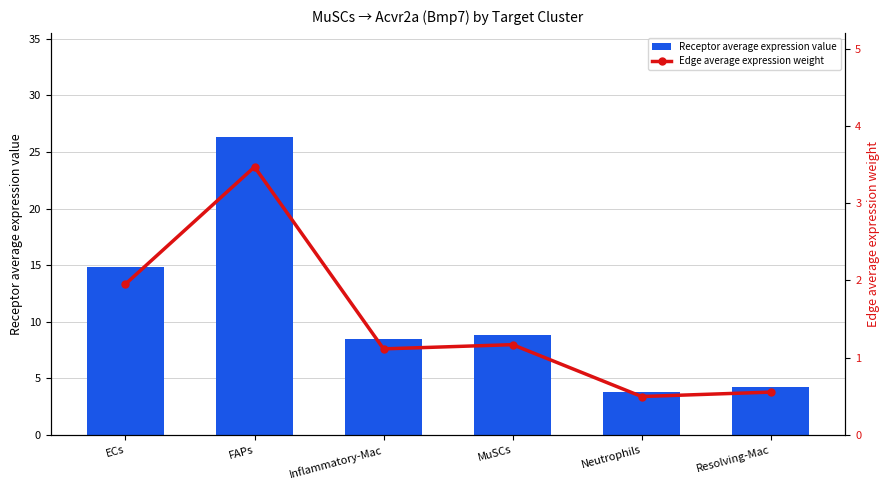

Reading left to right, transcribe all the data shown in this chart.

Receptor average expression value: ECs=14.8	FAPs=26.3	Inflammatory-Mac=8.5	MuSCs=8.9	Neutrophils=3.8	Resolving-Mac=4.2
Edge average expression weight: ECs=2.0	FAPs=3.5	Inflammatory-Mac=1.1	MuSCs=1.2	Neutrophils=0.5	Resolving-Mac=0.6